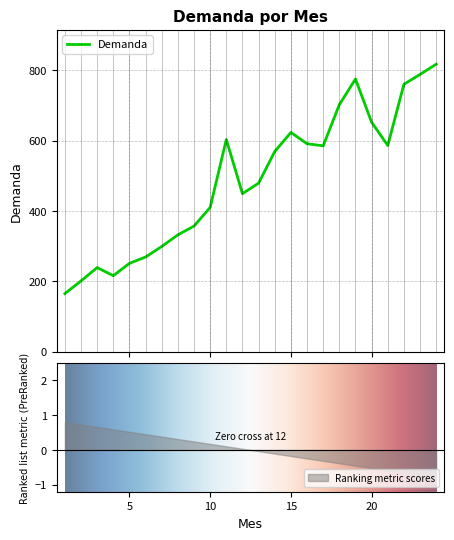

At which category does the chart reach its minimum across all series?

1